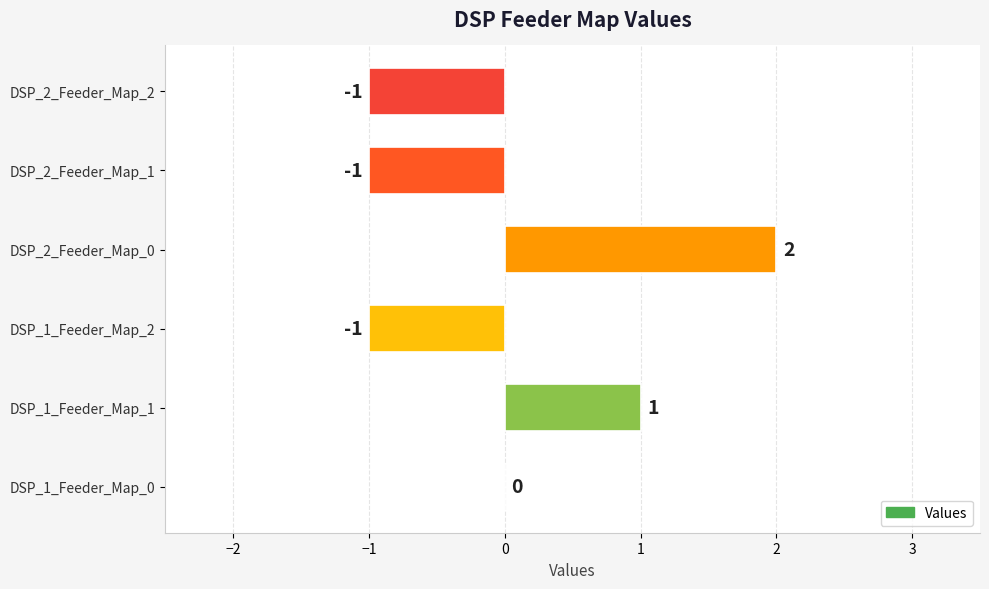

The chart shows a value of 1 at DSP_1_Feeder_Map_1. True or false?

True